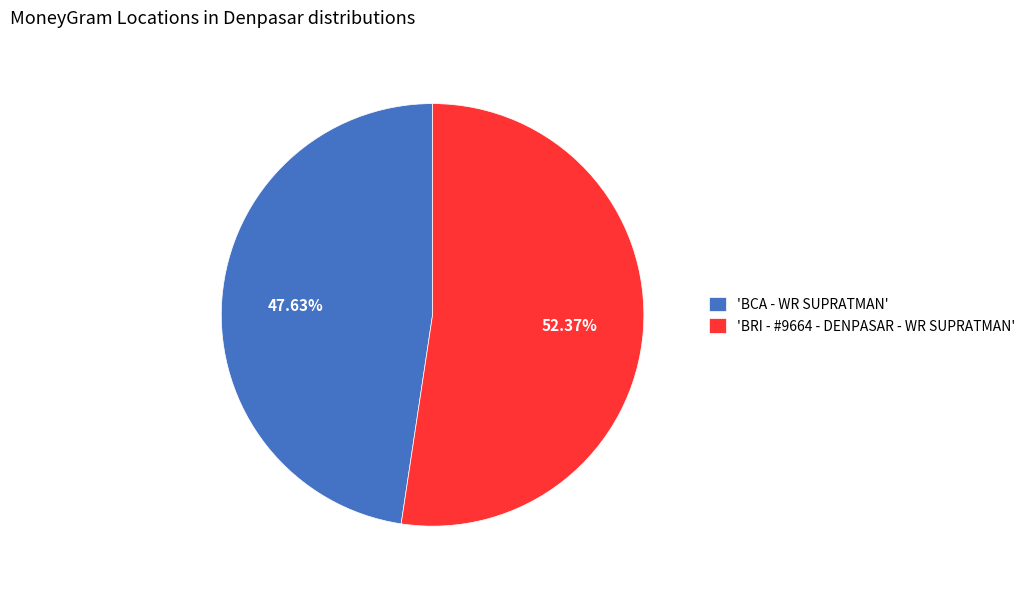

Which slice is the largest?

'BRI - #9664 - DENPASAR - WR SUPRATMAN'